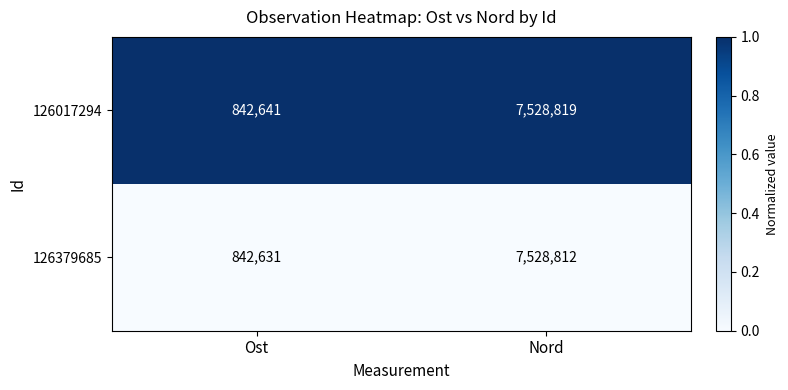

True or false: 126017294 has a value of 7528819 at Nord.

True